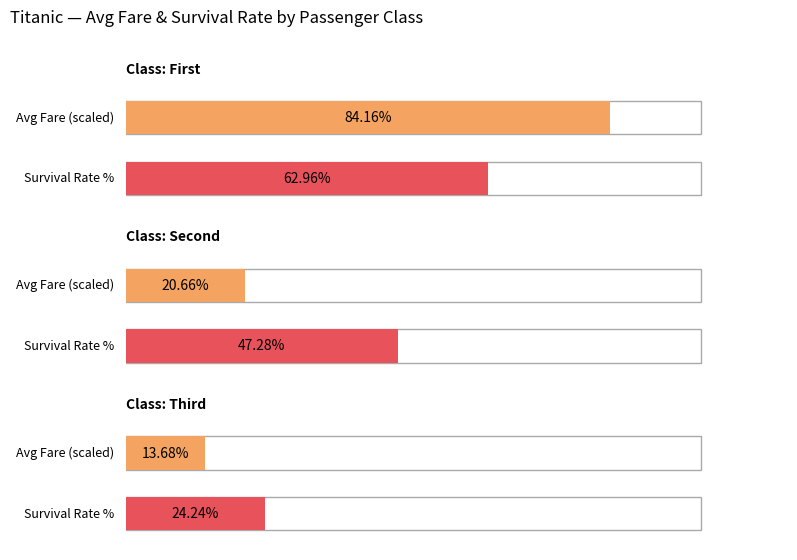

How many bars are there in each group?

2